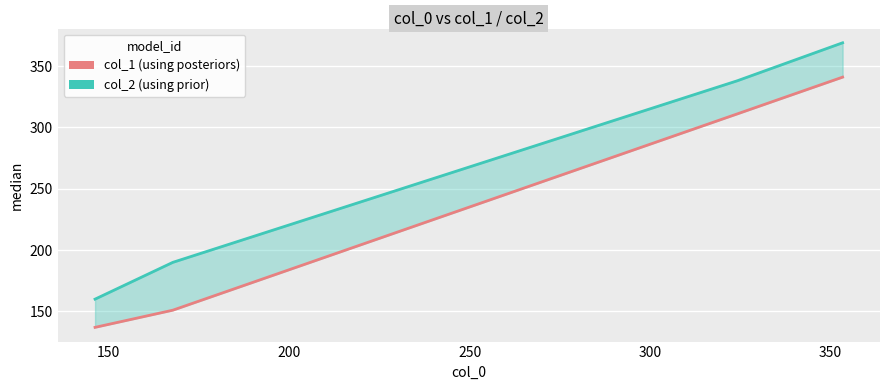

Rank the series by their maximum value, from lowest to highest.

col_1, col_2